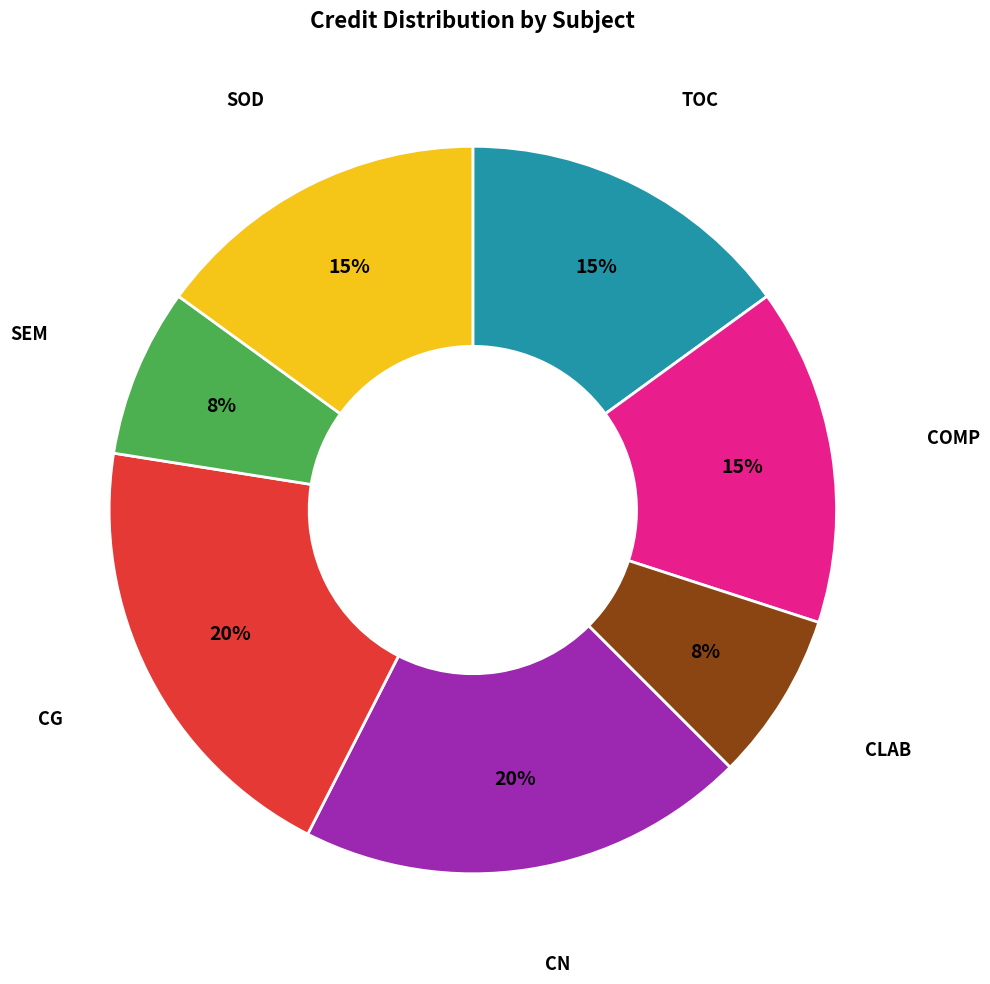

Is there any slice that represents more than half of the pie?

No